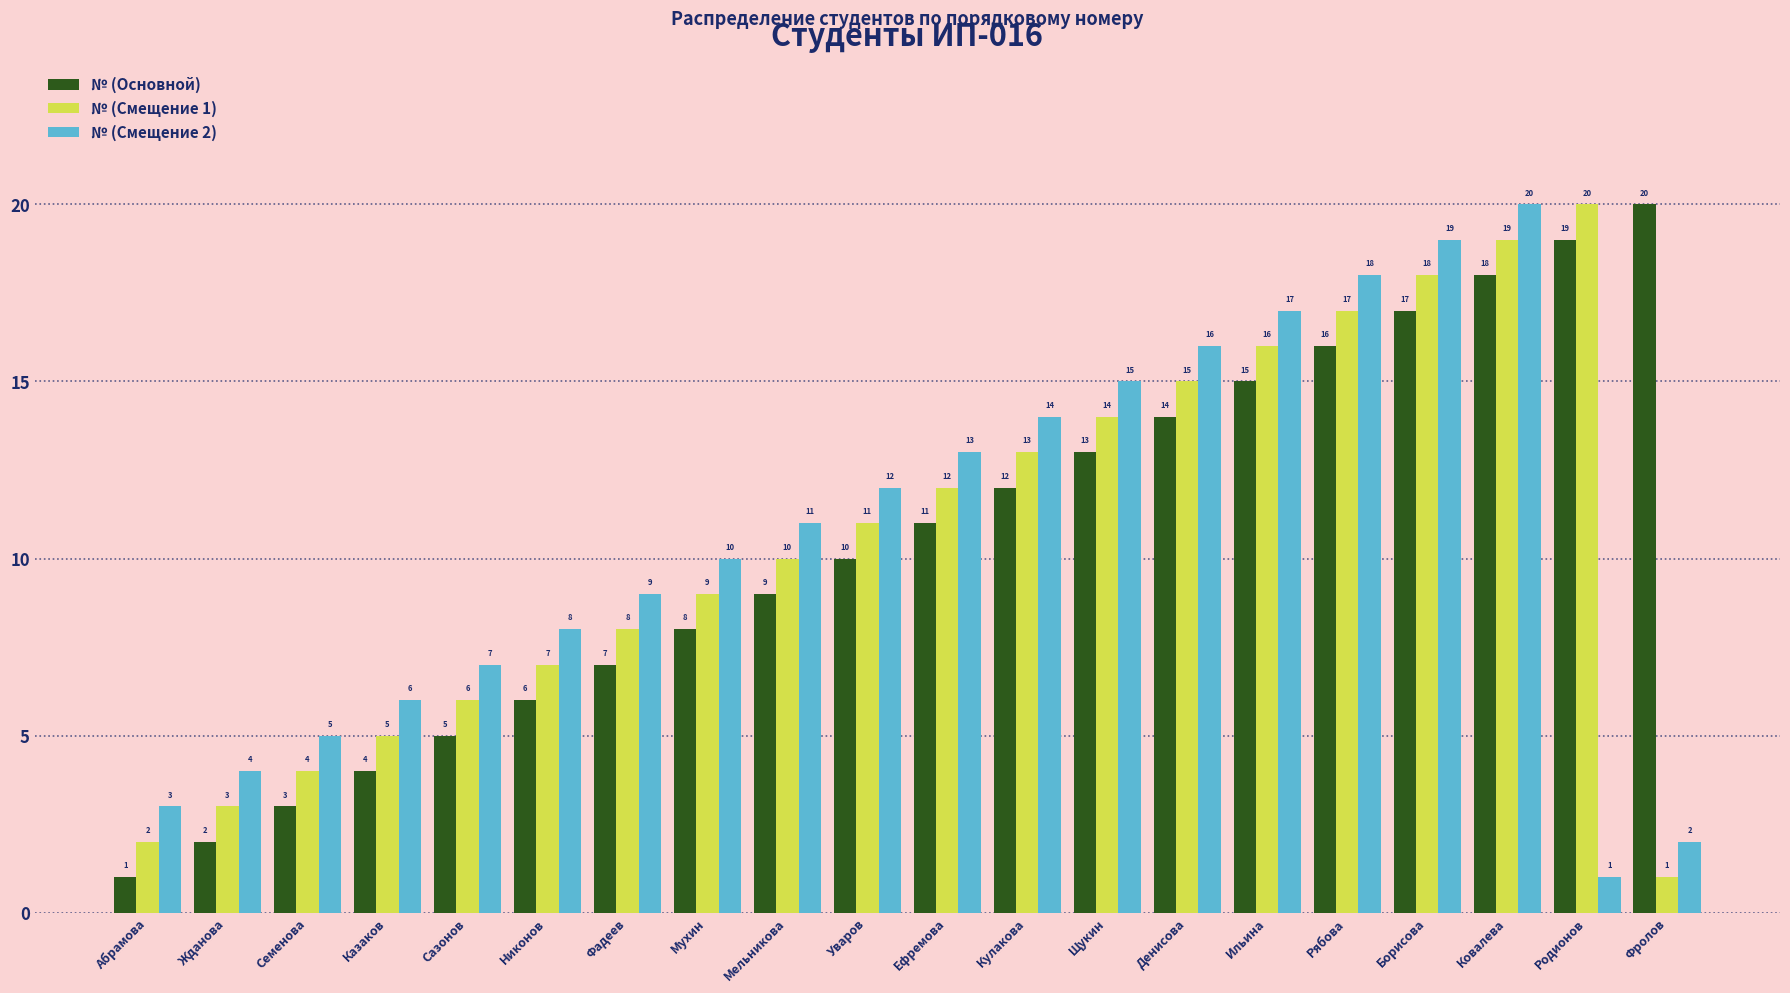

Reading left to right, what are all the values shown in this chart?

№ (Основной): 1	2	3	4	5	6	7	8	9	10	11	12	13	14	15	16	17	18	19	20
№ (Смещение 1): 2	3	4	5	6	7	8	9	10	11	12	13	14	15	16	17	18	19	20	1
№ (Смещение 2): 3	4	5	6	7	8	9	10	11	12	13	14	15	16	17	18	19	20	1	2